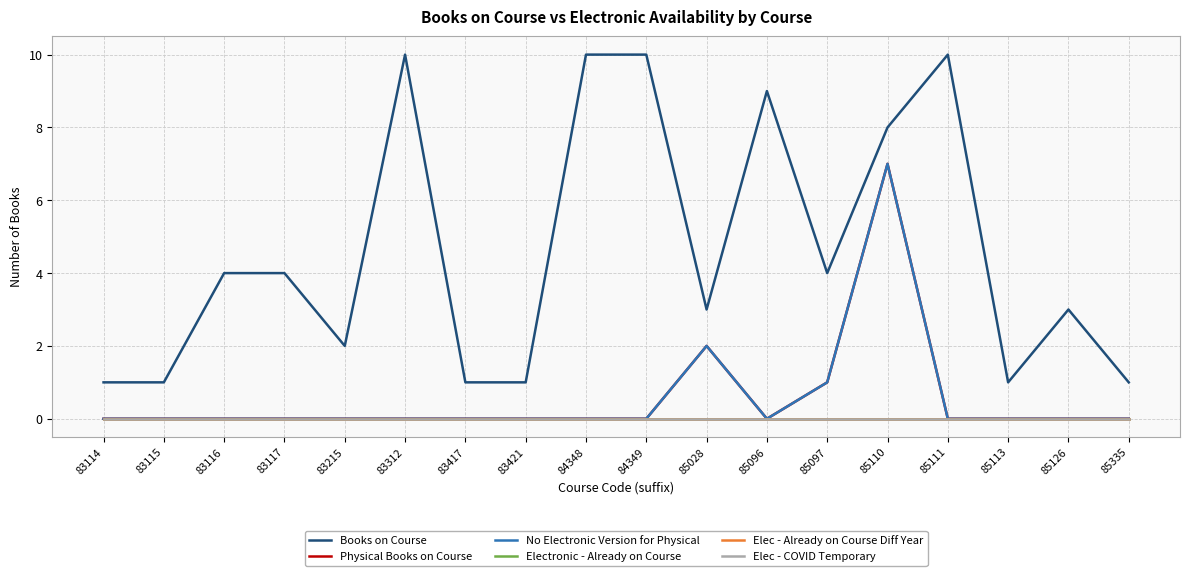

Count the number of categories in the chart.

18